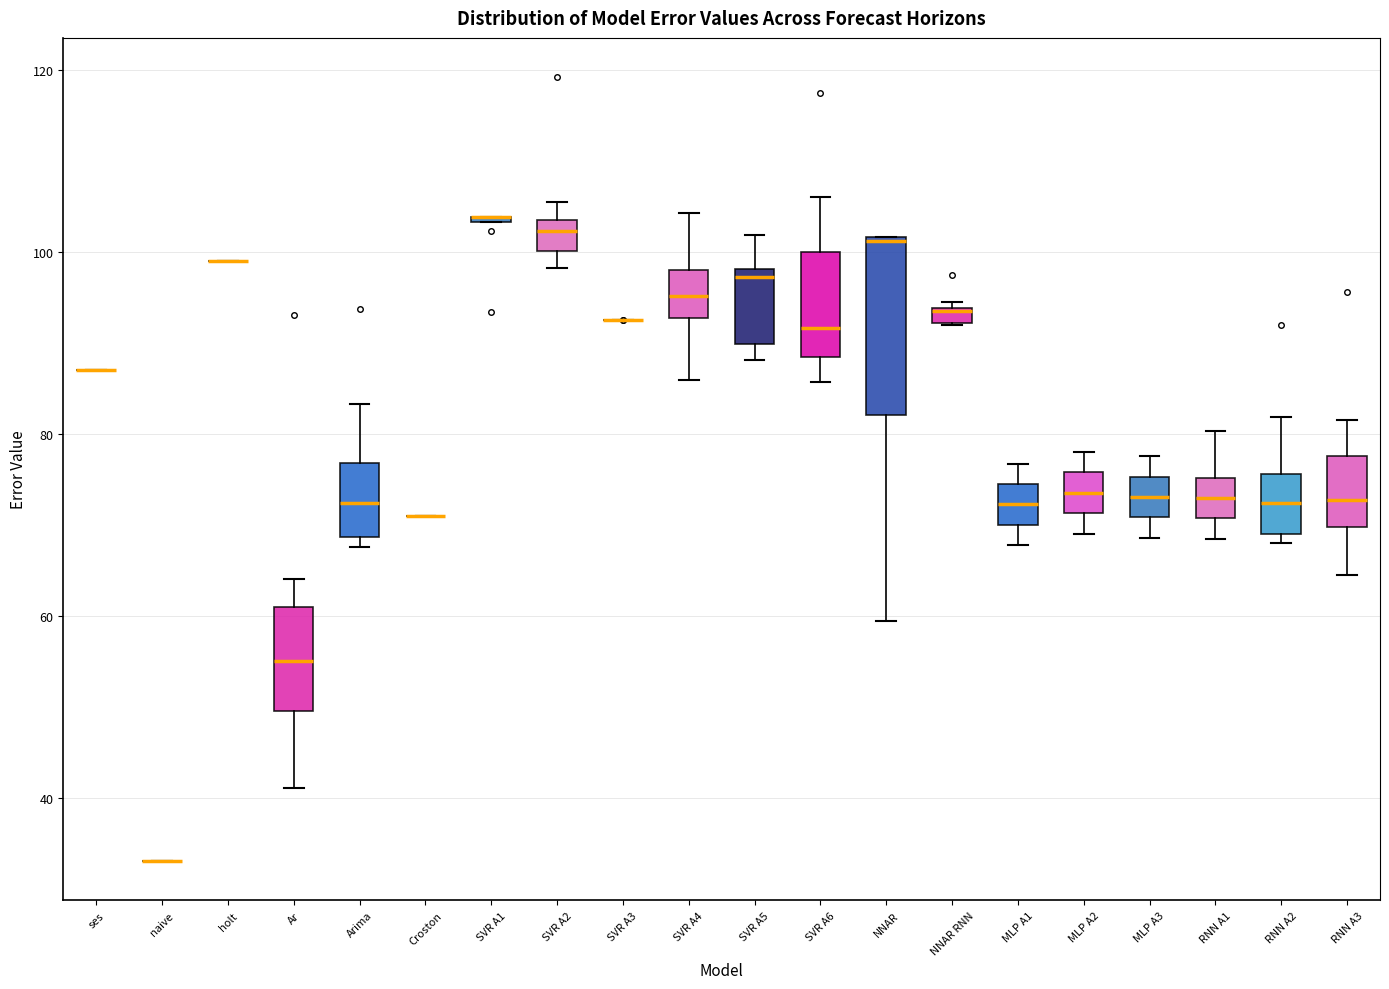

Which box is the tallest, from its lower edge to its upper edge?

NNAR